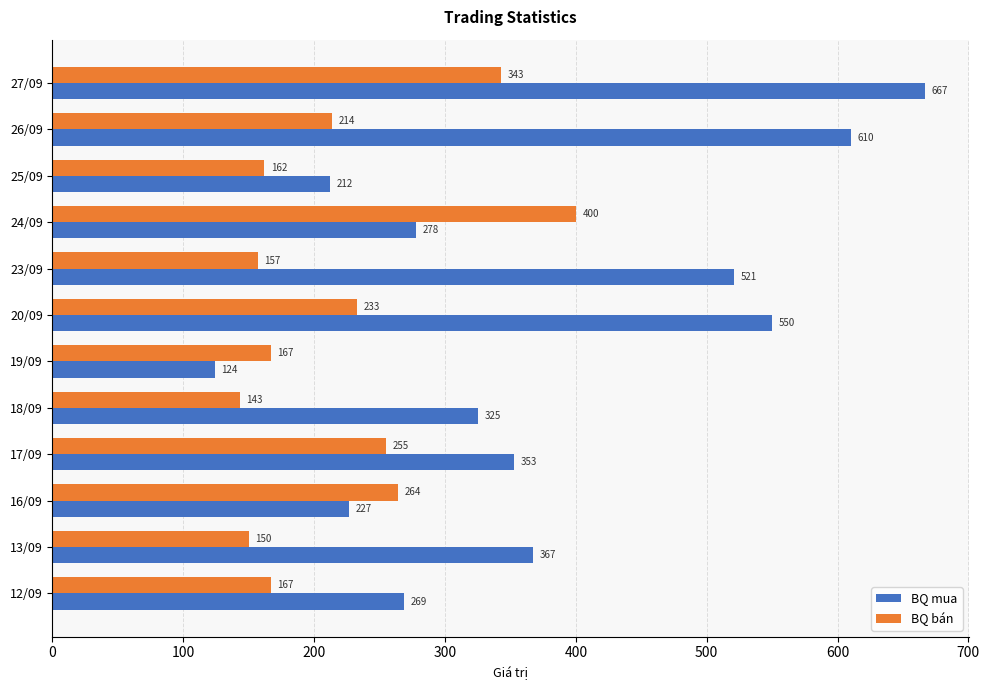

What is the average value of the BQ mua series?

375